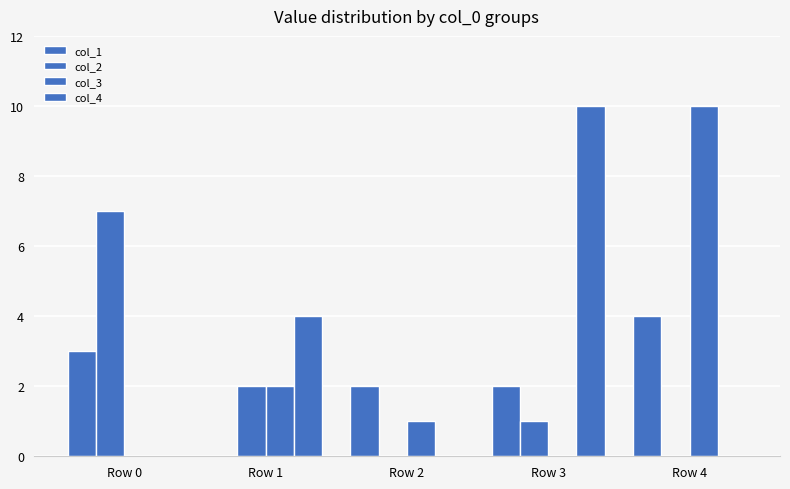

What is the difference between the highest and lowest values at Row 2?

2